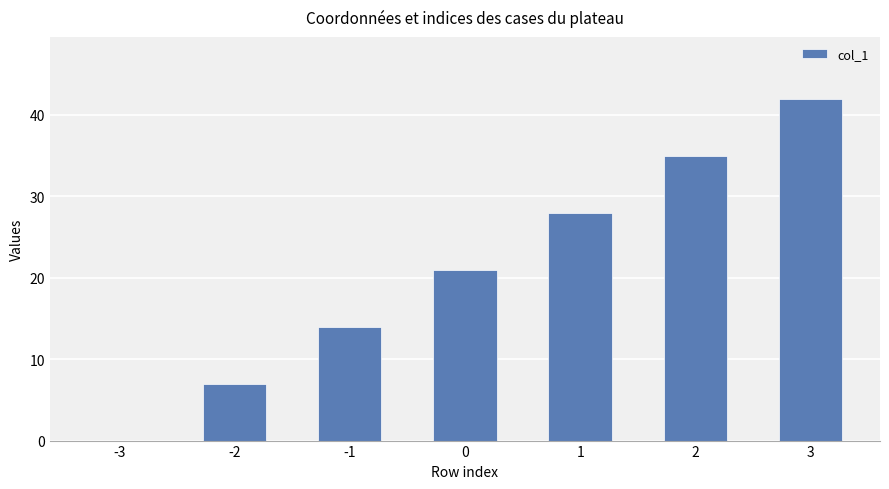

Between 1 and -1, which is larger?

1